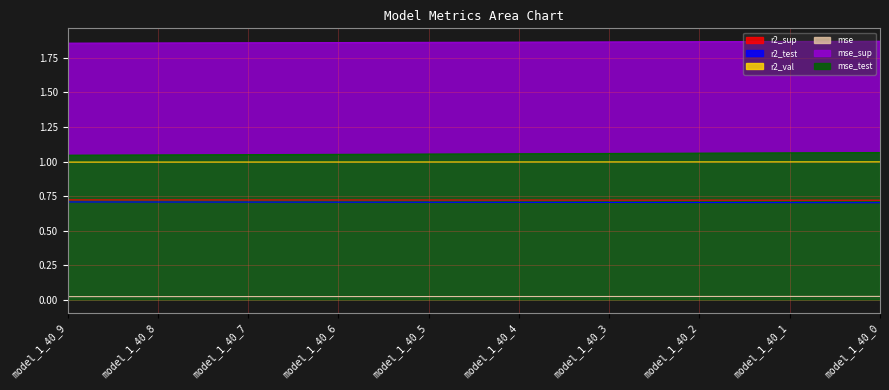

How many data points does each series have?

10